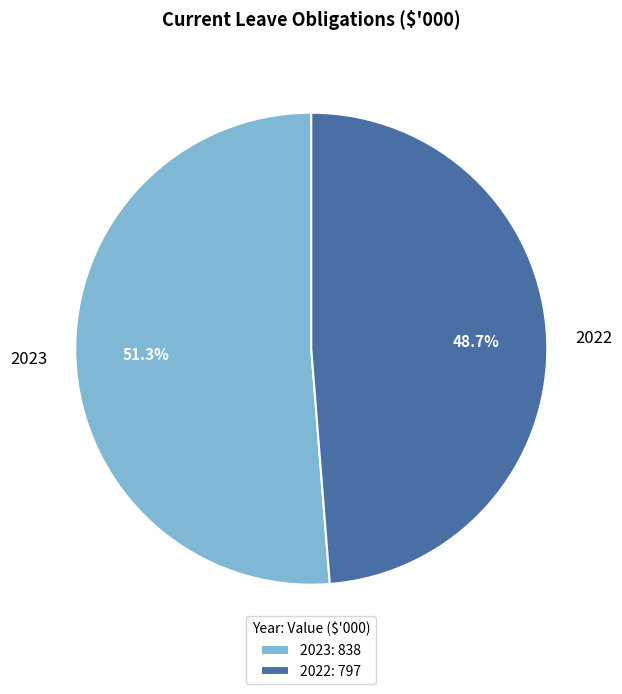

Which category accounts for the majority?

2023